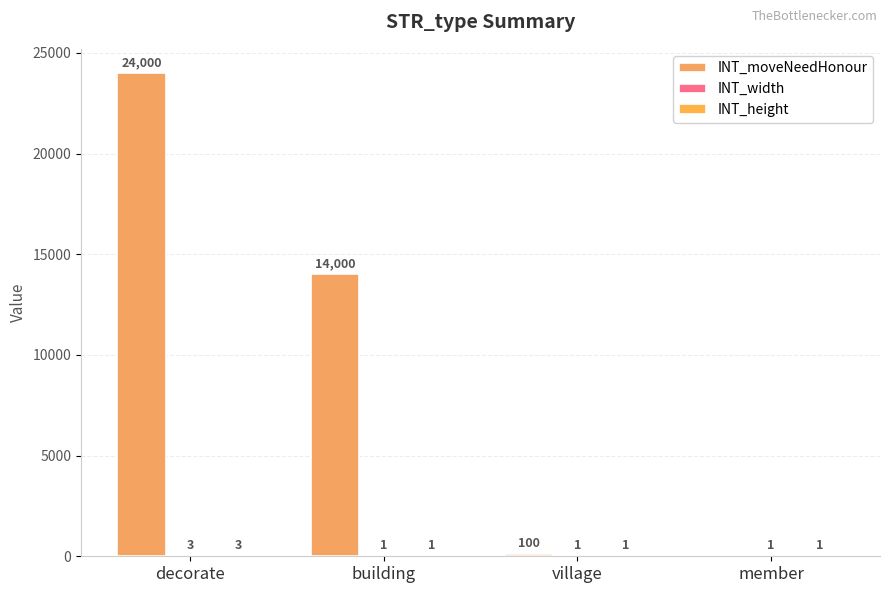

Is the value of INT_moveNeedHonour at member greater than the value of INT_height at member?

No